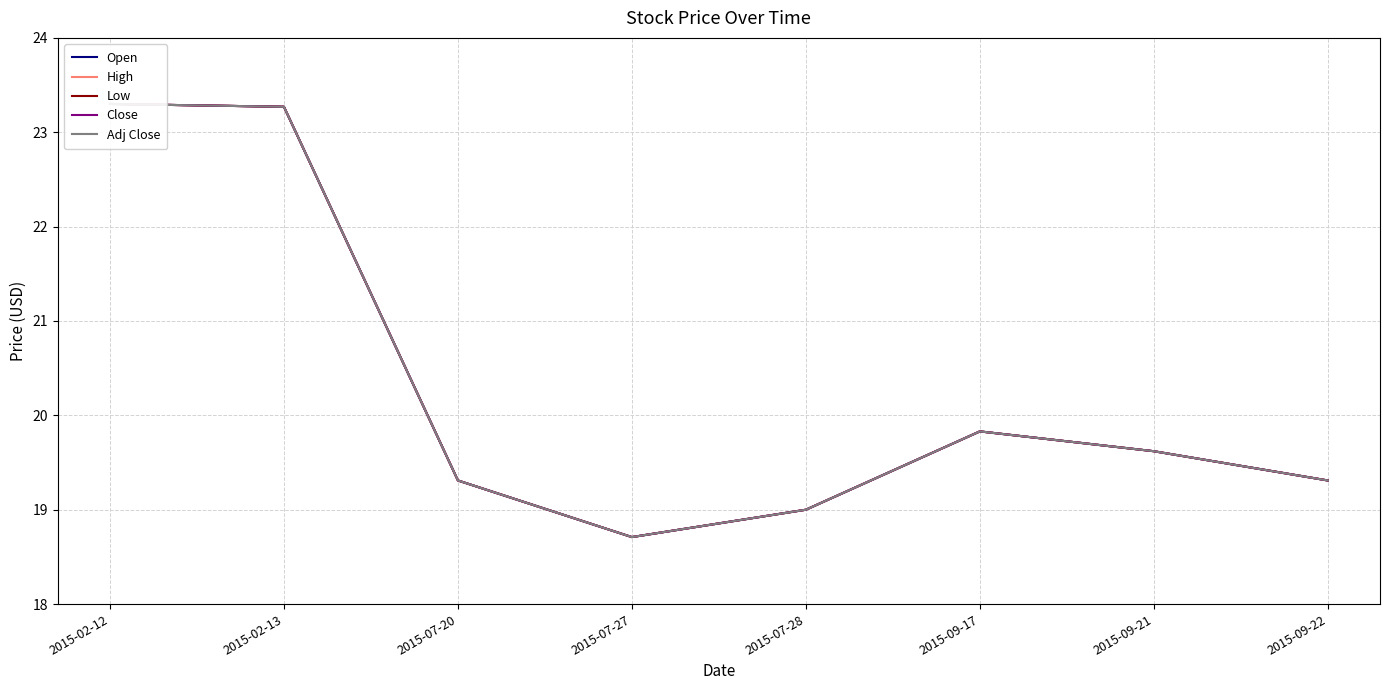

What is the approximate value of High at 2015-07-28?

19.0